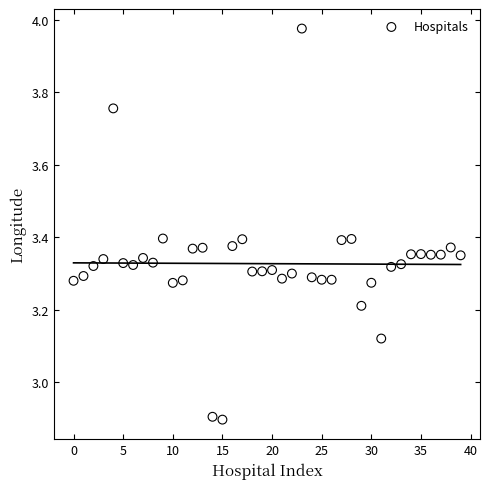

What is the range of Y values (max minus min)?

1.1